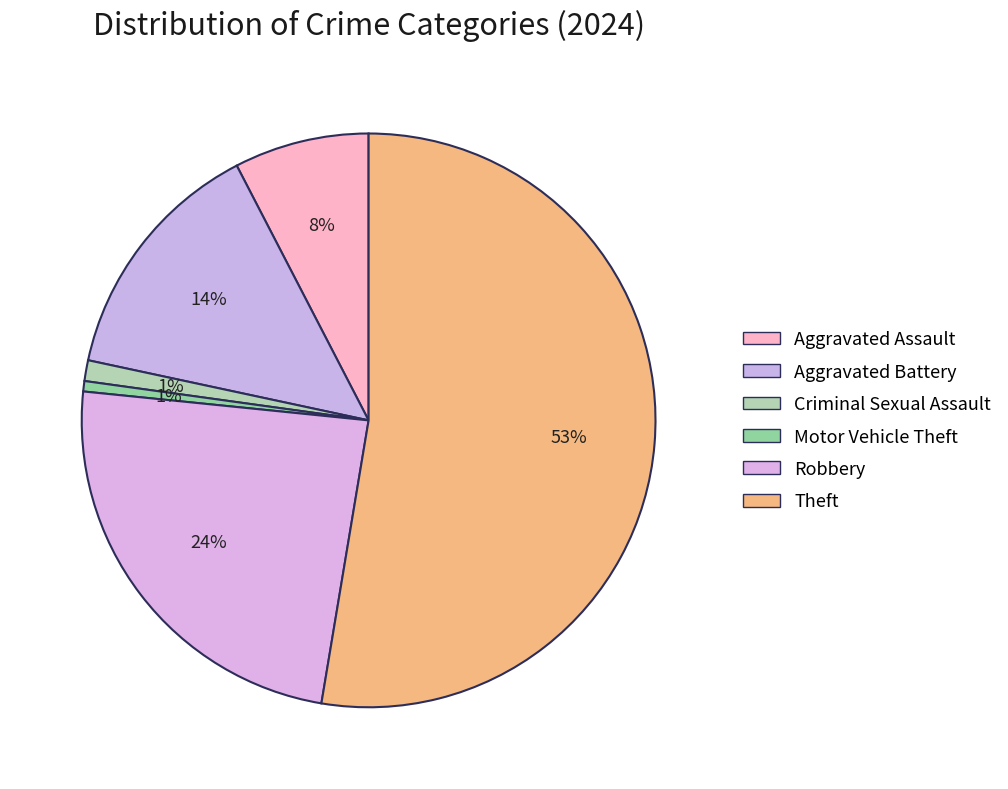

What is the change in value from Aggravated Battery to Theft?

+66